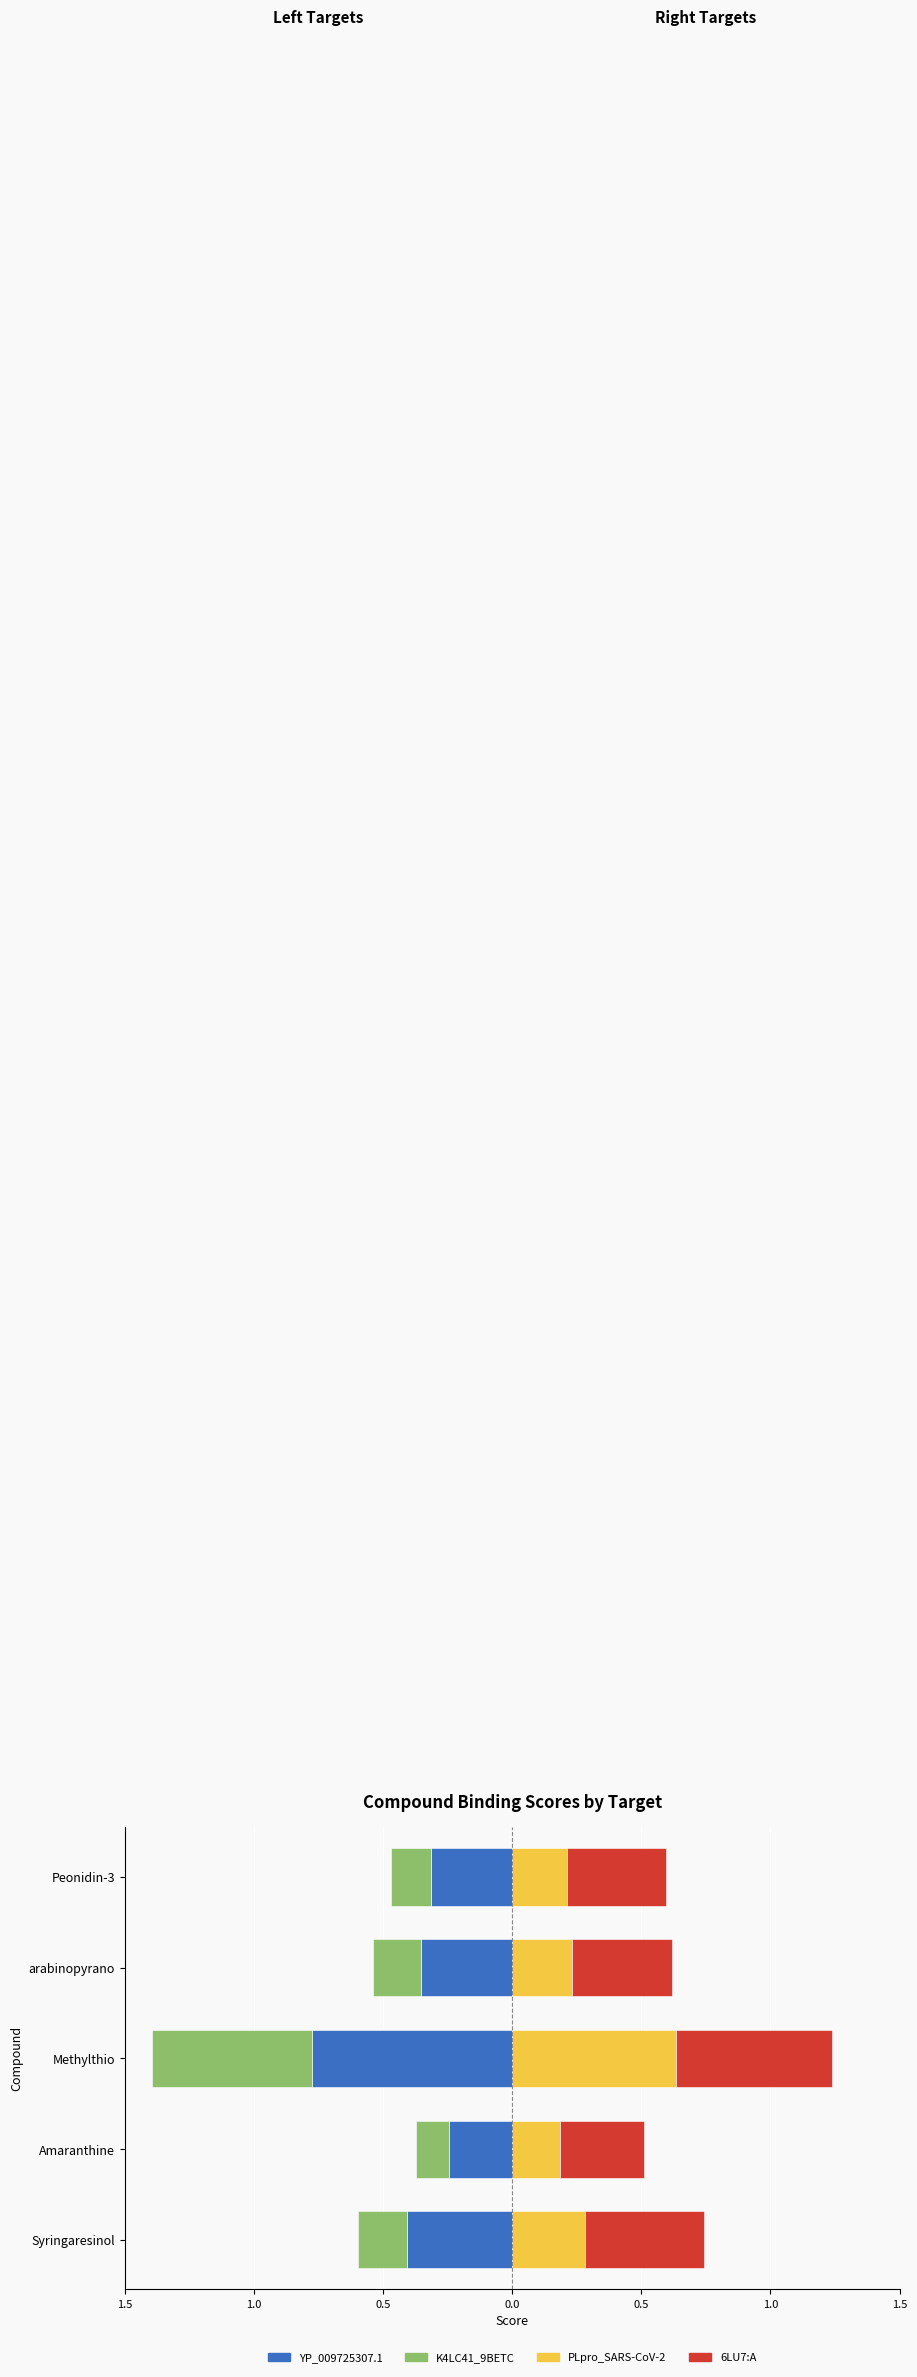

How many bars are there in each group?

4